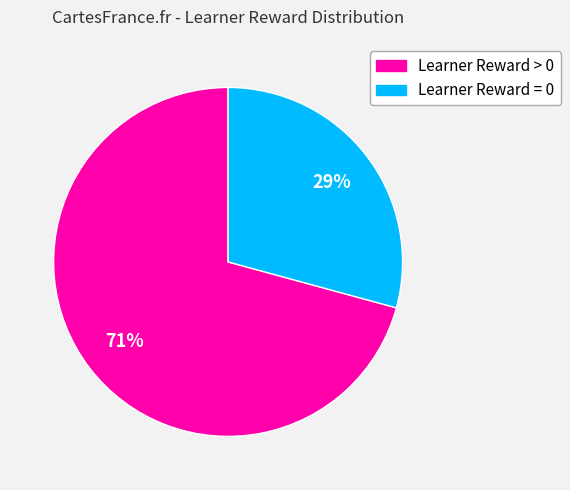

Is there any slice that represents more than half of the pie?

Yes